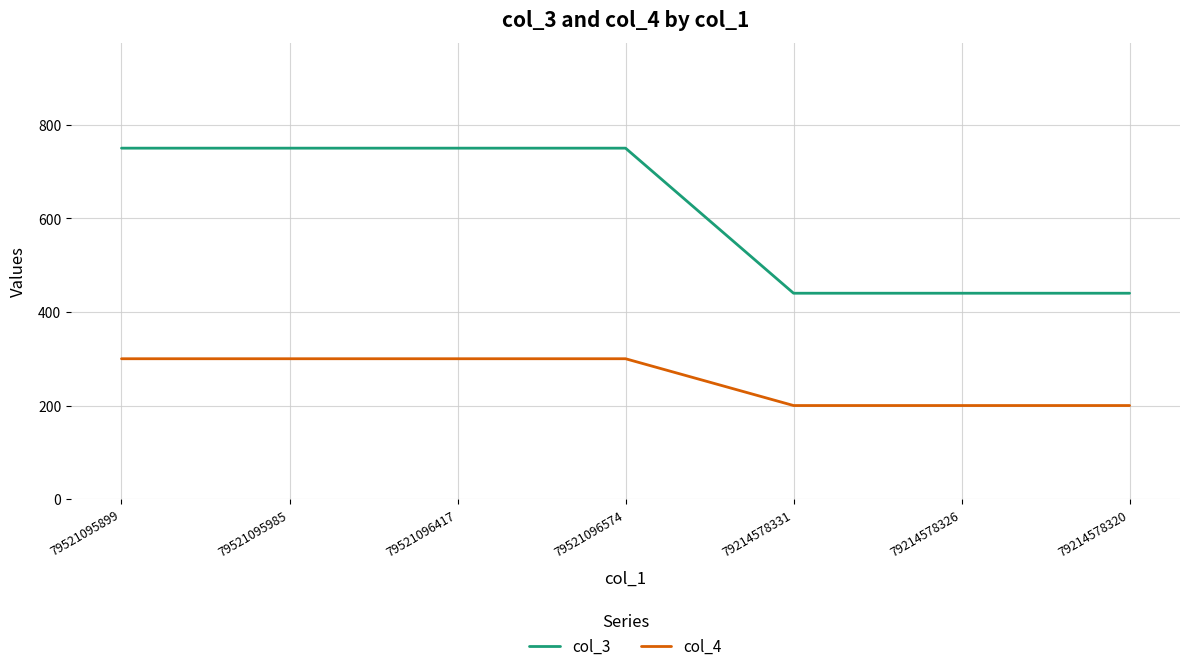

How many distinct data groups are displayed?

2